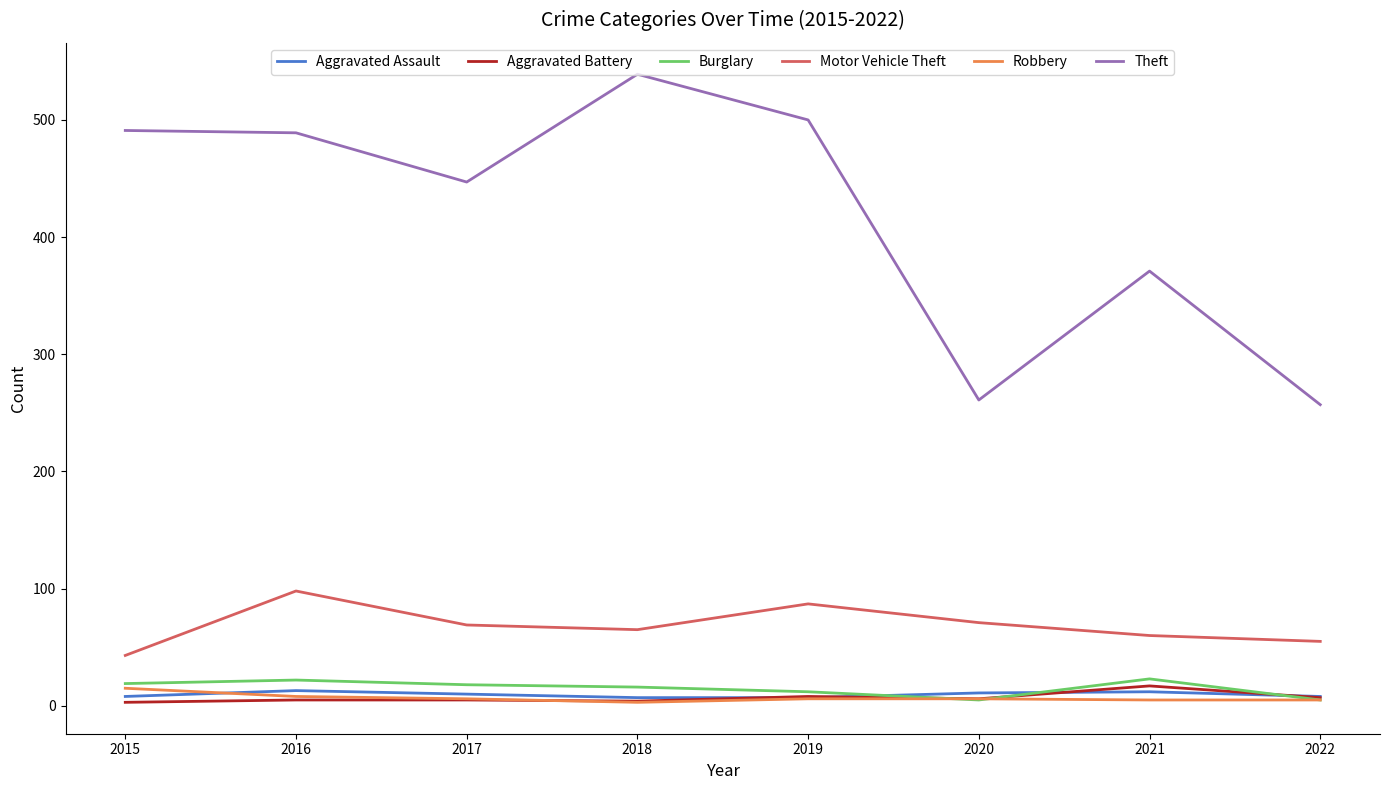

Which series has the largest range (max minus min)?

Theft